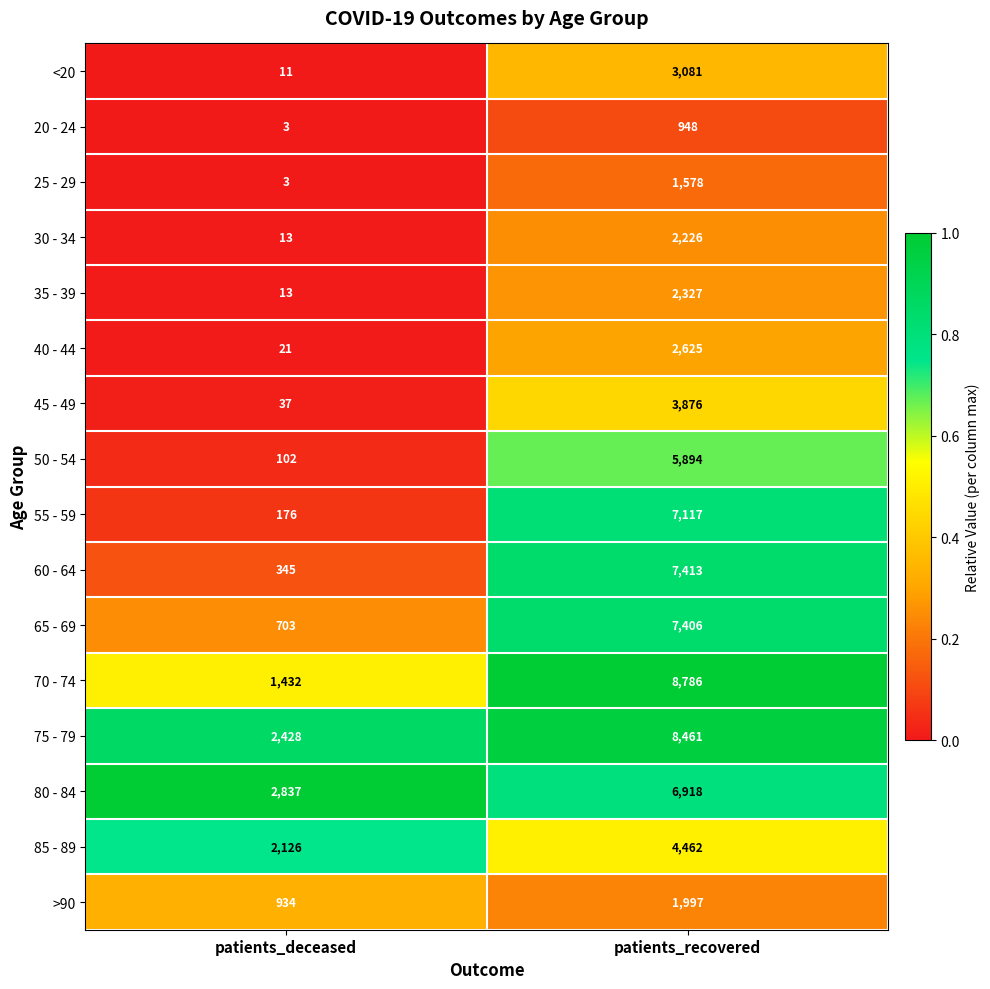

Which series has the largest total across all categories?

75 - 79